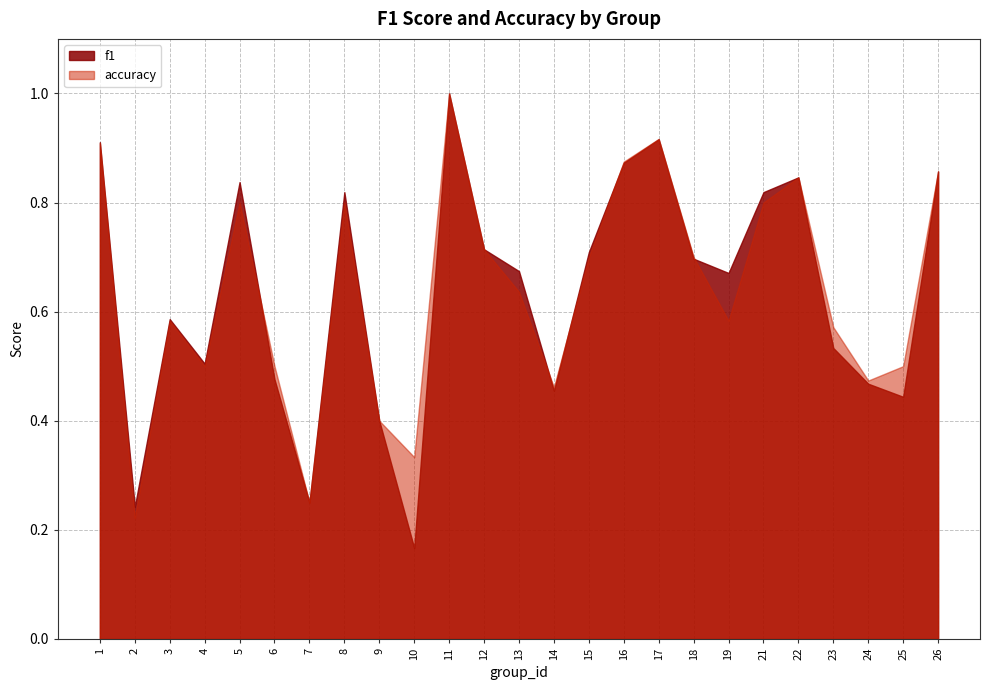

What is the value of the accuracy point at the 23rd from the left?

0.5